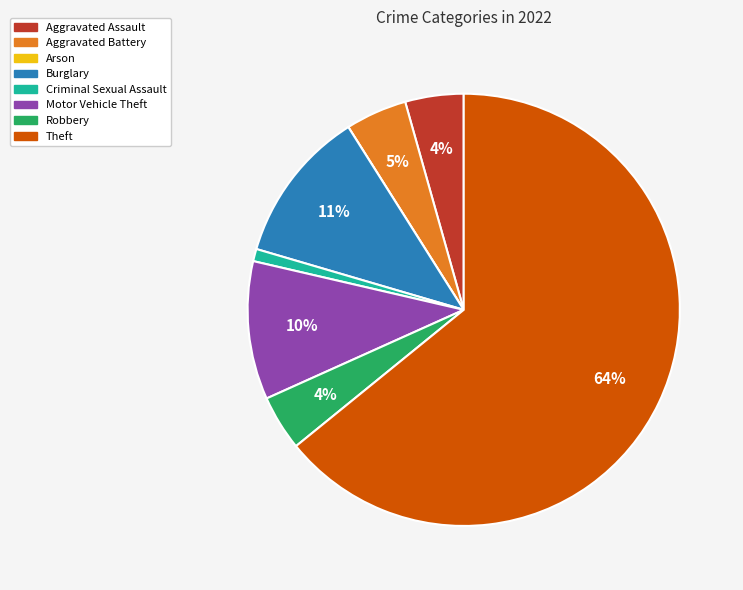

What is the largest slice in the pie chart?

Theft